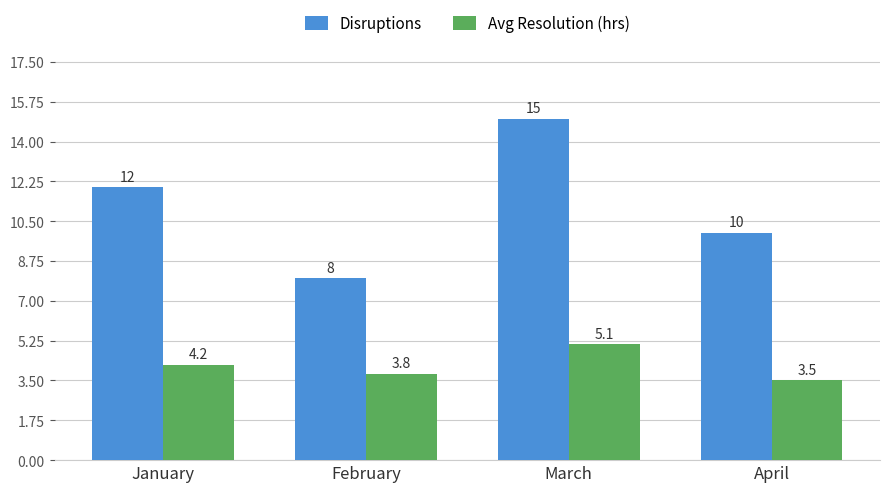

Which series has the widest spread of values?

Disruptions